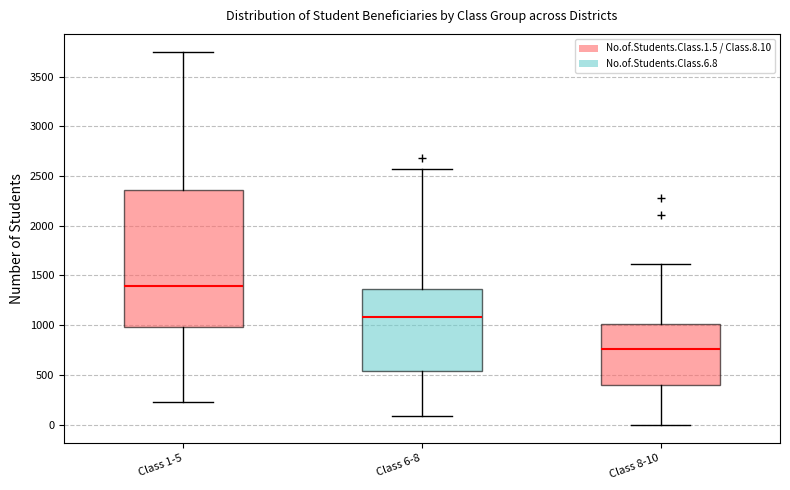

Comparing the boxes themselves (not the whiskers), which one is the tallest?

Class 1-5